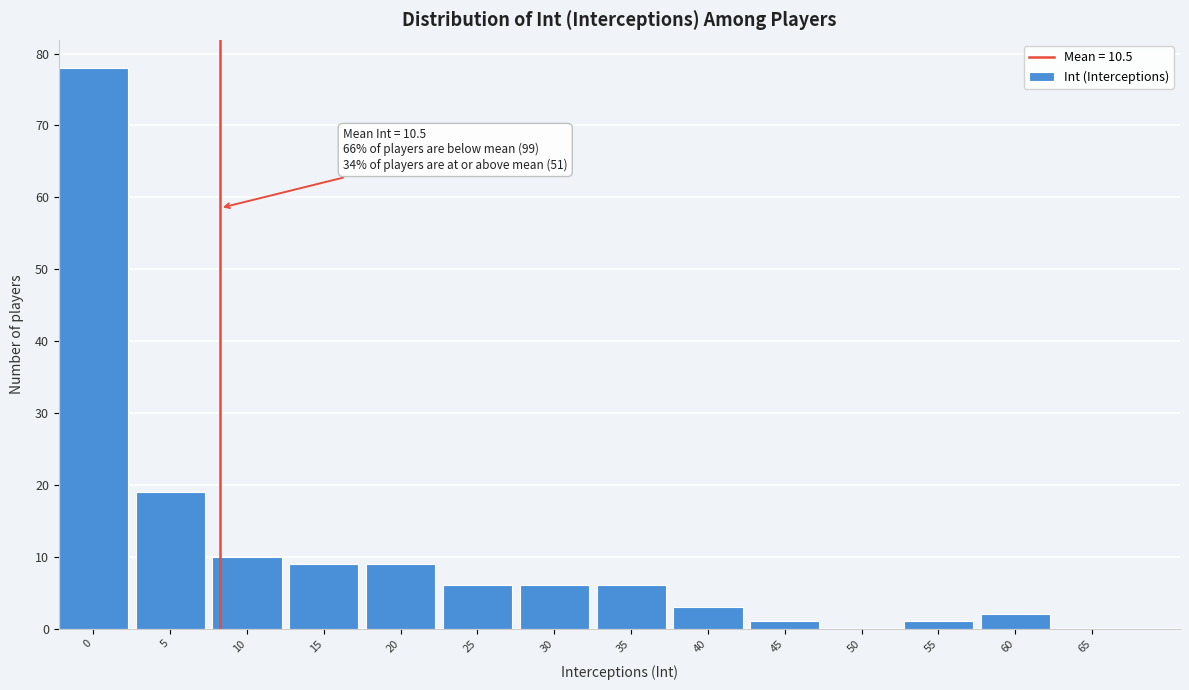

Reading right to left, transcribe all the data shown in this chart.

65=0	60=2	55=1	50=0	45=1	40=3	35=6	30=6	25=6	20=9	15=9	10=10	5=19	0=78